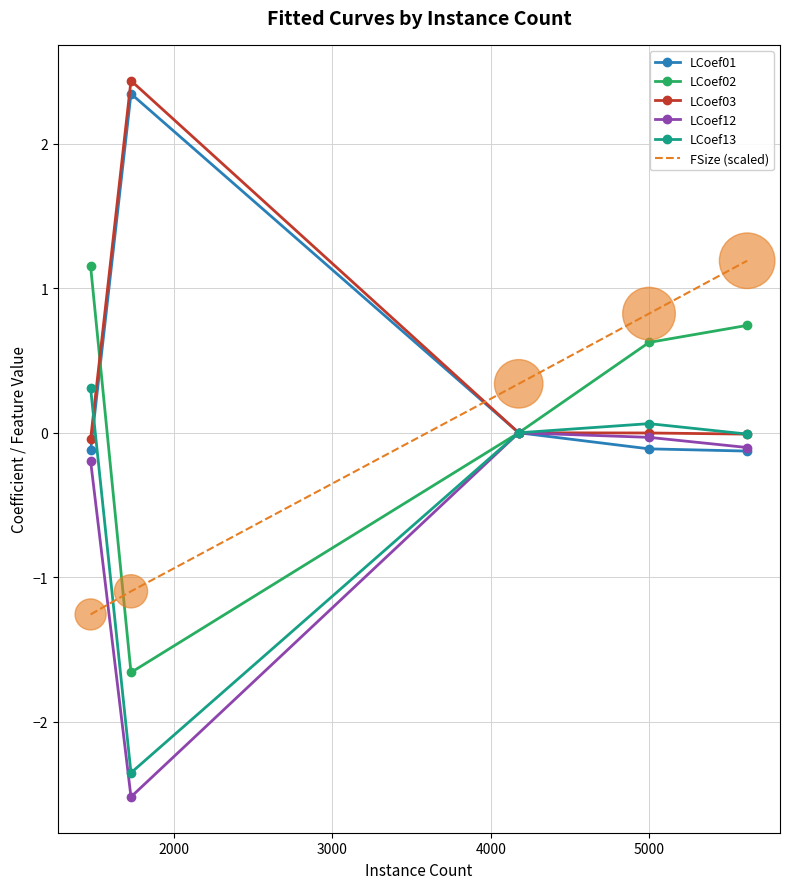

Which series has the largest total across all categories?

LCoef03